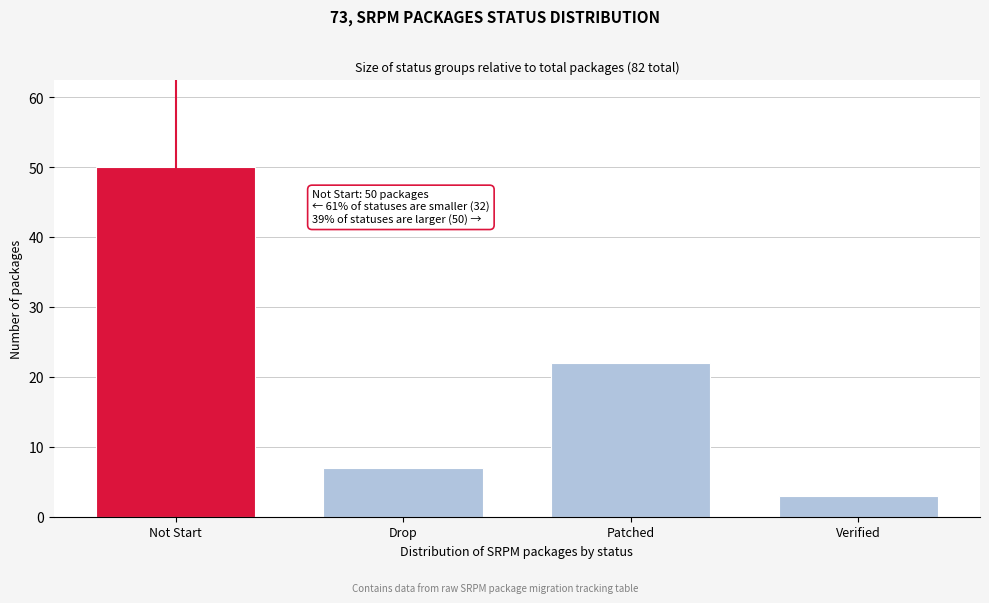

Reading right to left, transcribe all the data shown in this chart.

3	22	7	50